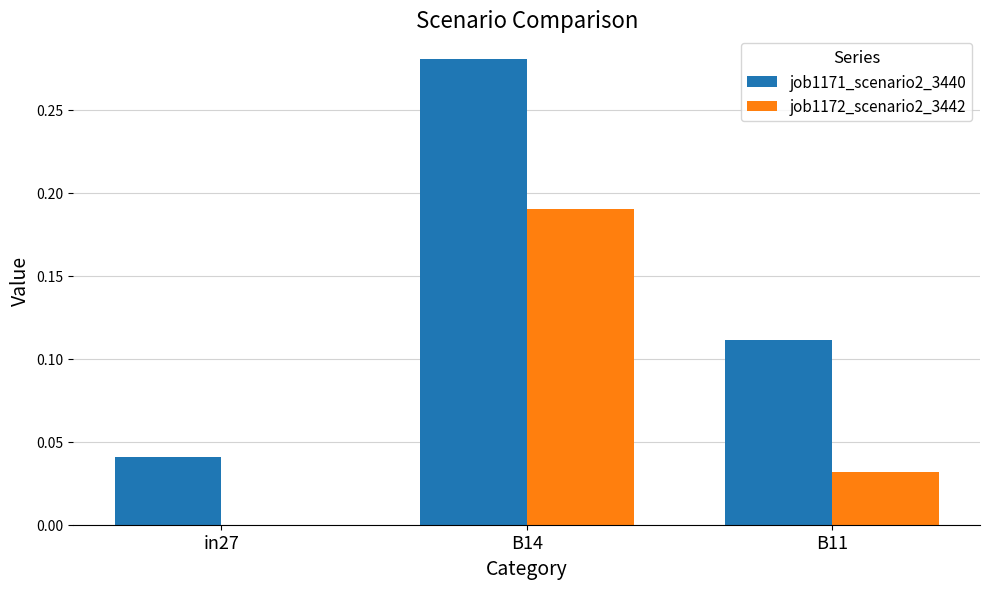

Which series changed the most between in27 and B14?

job1171_scenario2_3440